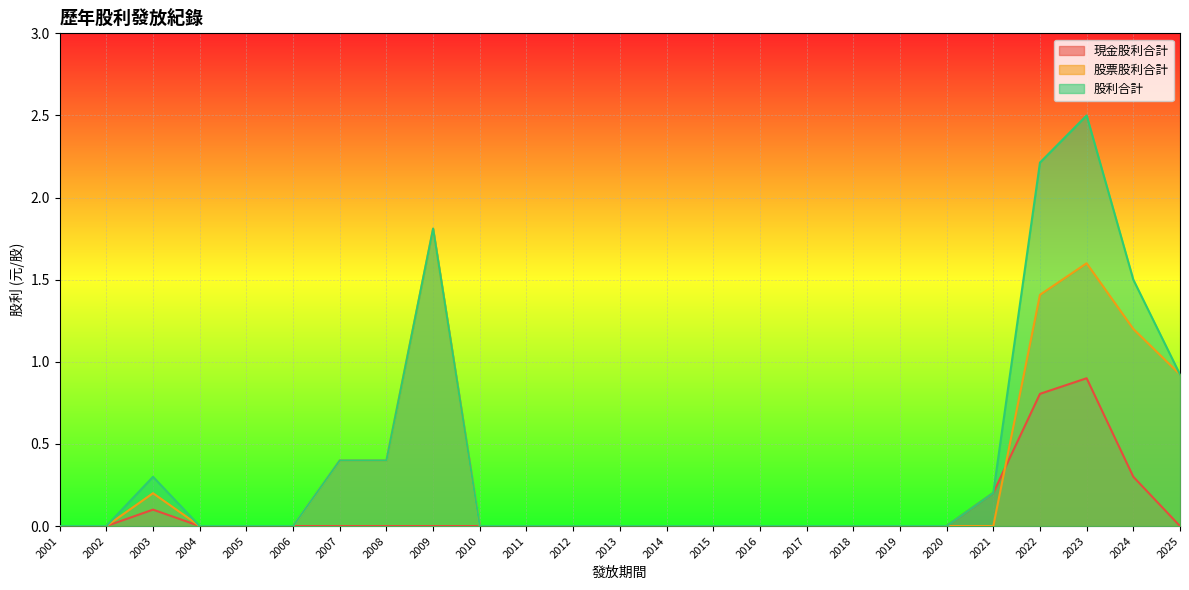

True or false: 股利合計 and 股票股利合計 cross at least once.

False